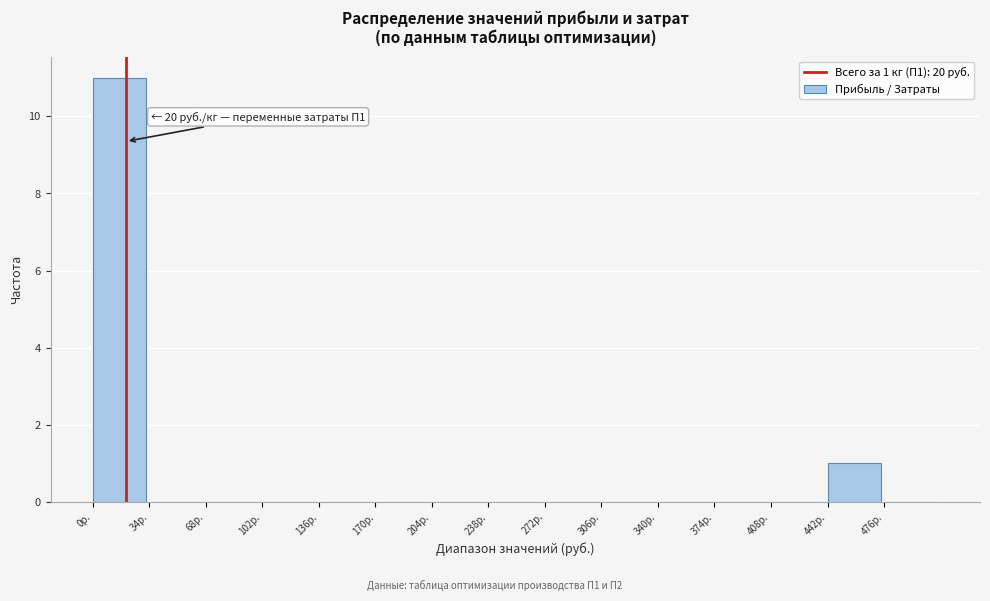

Which range on the x-axis has the tallest bar?

0 to 34